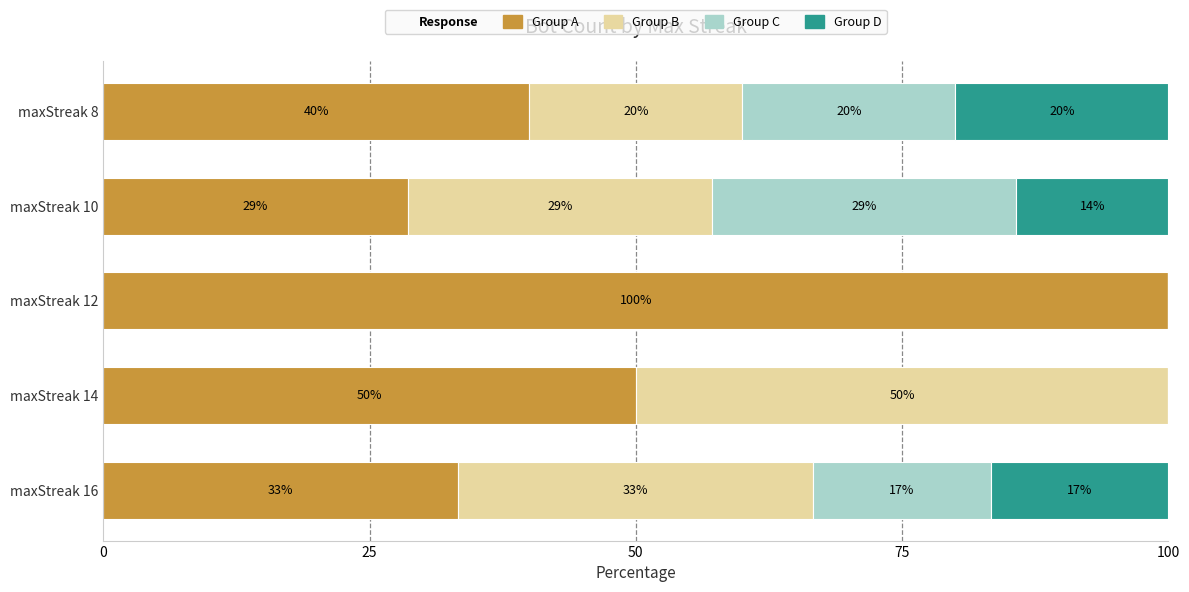

What are all the series names shown in the legend?

Group A, Group B, Group C, Group D